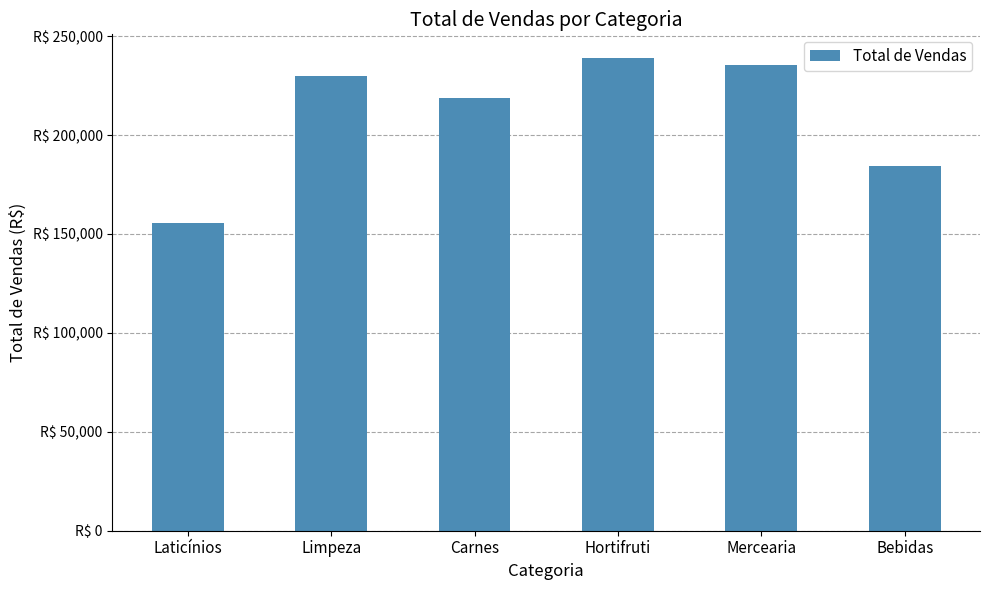

How many distinct data groups are displayed?

1